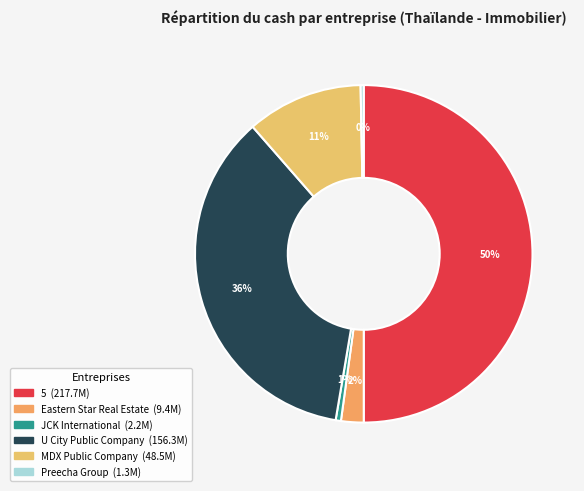

Which slice is the largest?

5